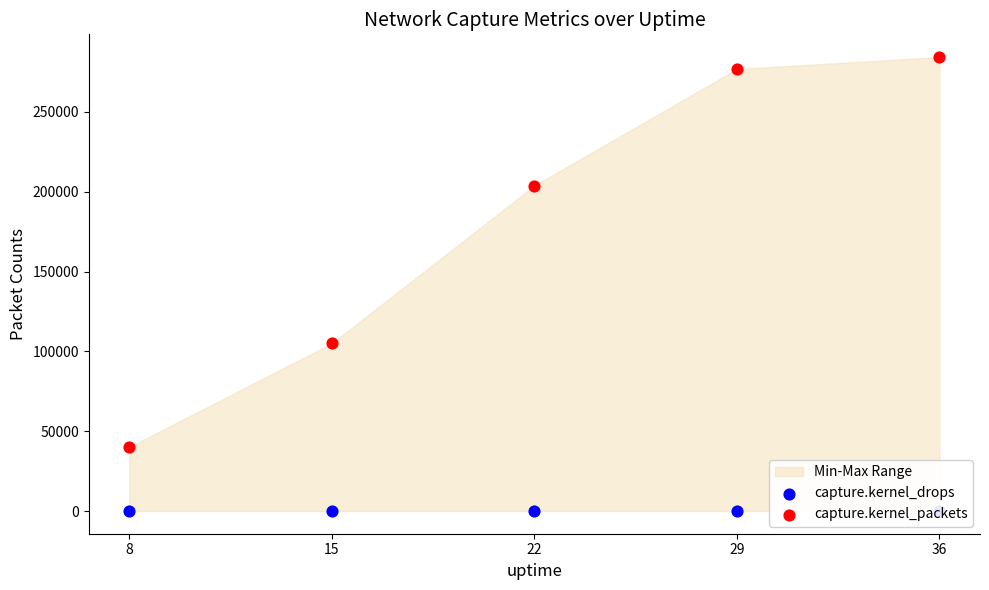

What are all the series names shown in the legend?

capture.kernel_drops, capture.kernel_packets